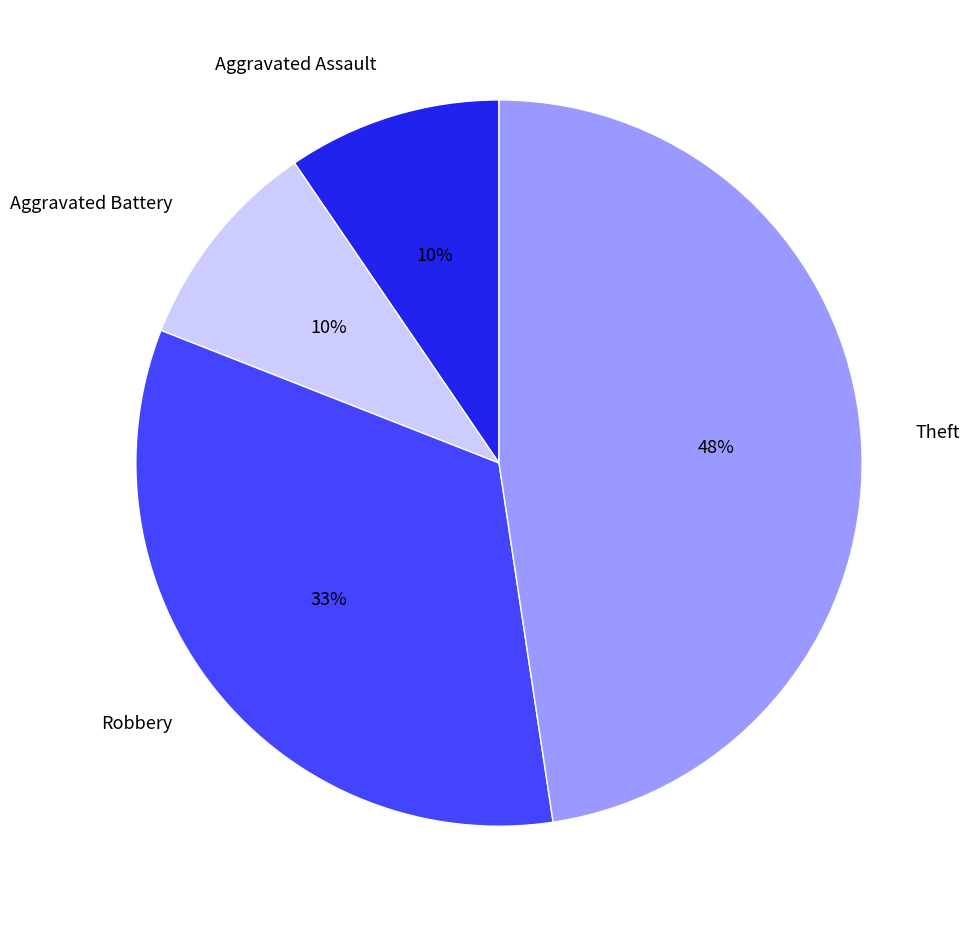

Which slice is the largest?

Theft